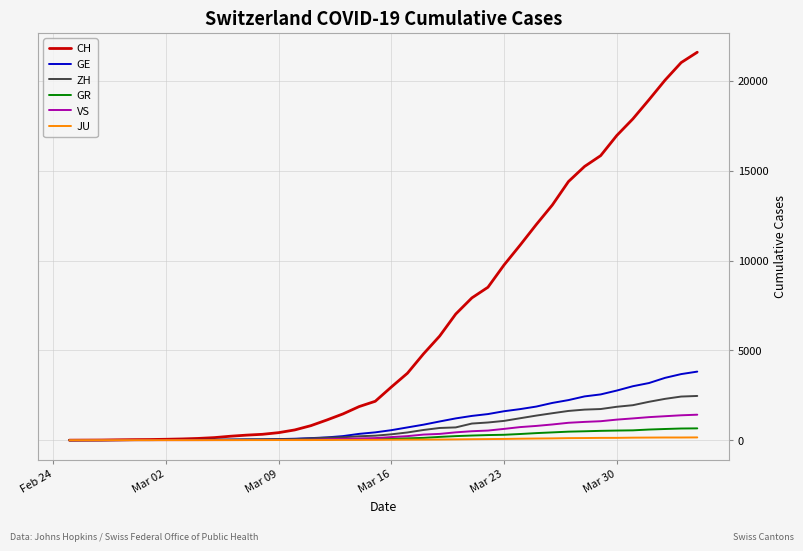

Which series has the widest spread of values?

CH